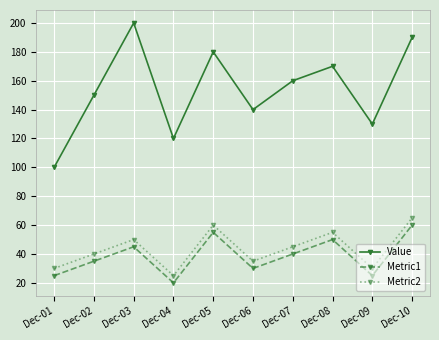

The value of Metric1 at Dec-10 is 60. True or false?

True